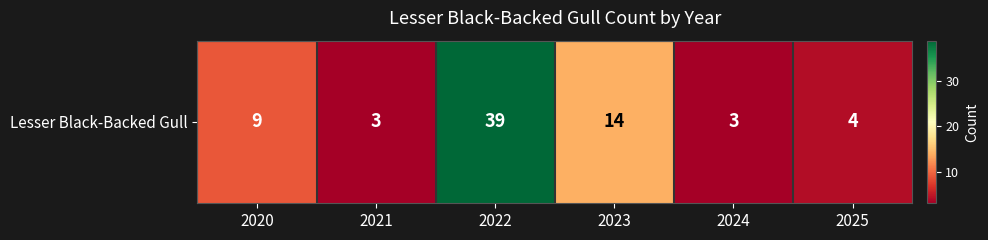

Rank the categories by value from lowest to highest.

2021, 2024, 2025, 2020, 2023, 2022